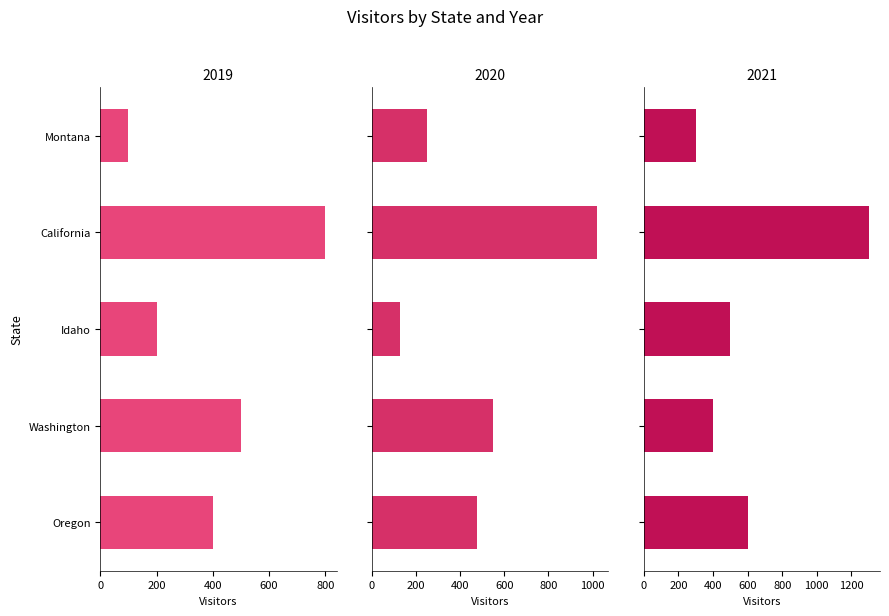

What is the greatest value displayed?

1300